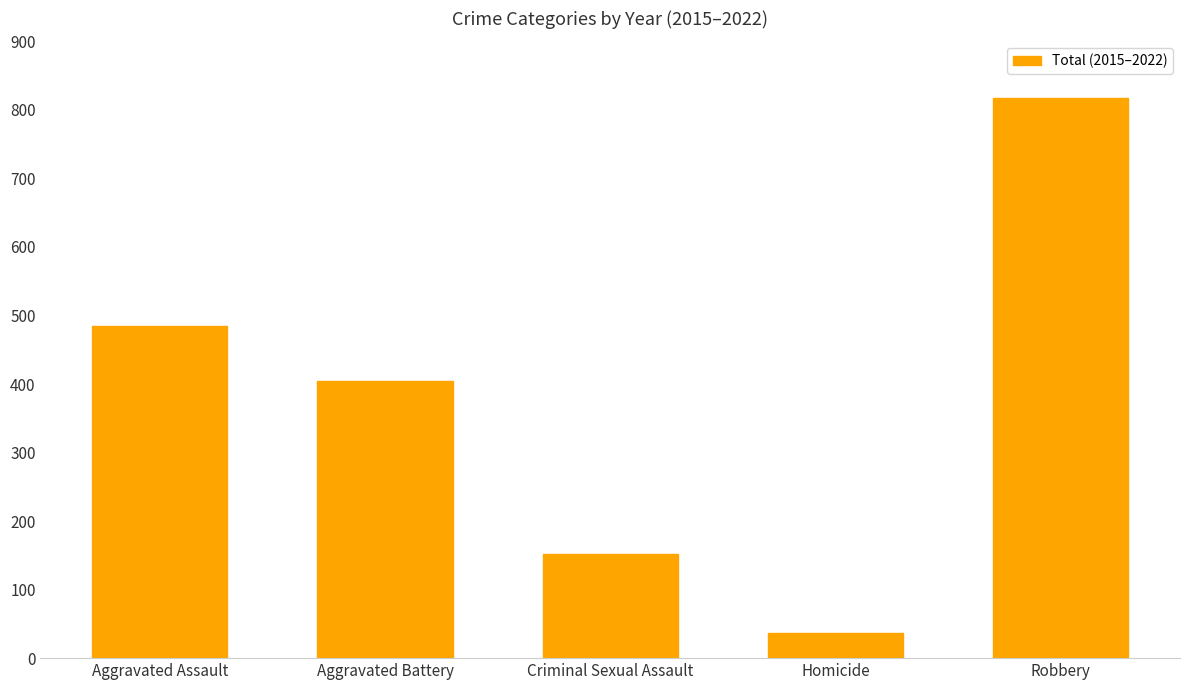

What is the difference between the maximum and minimum values?

781